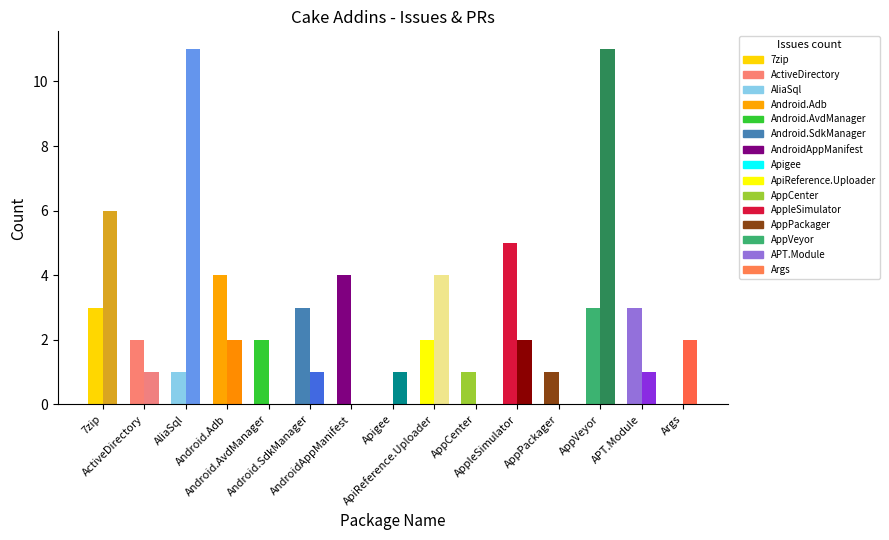

What is the greatest value displayed?

11